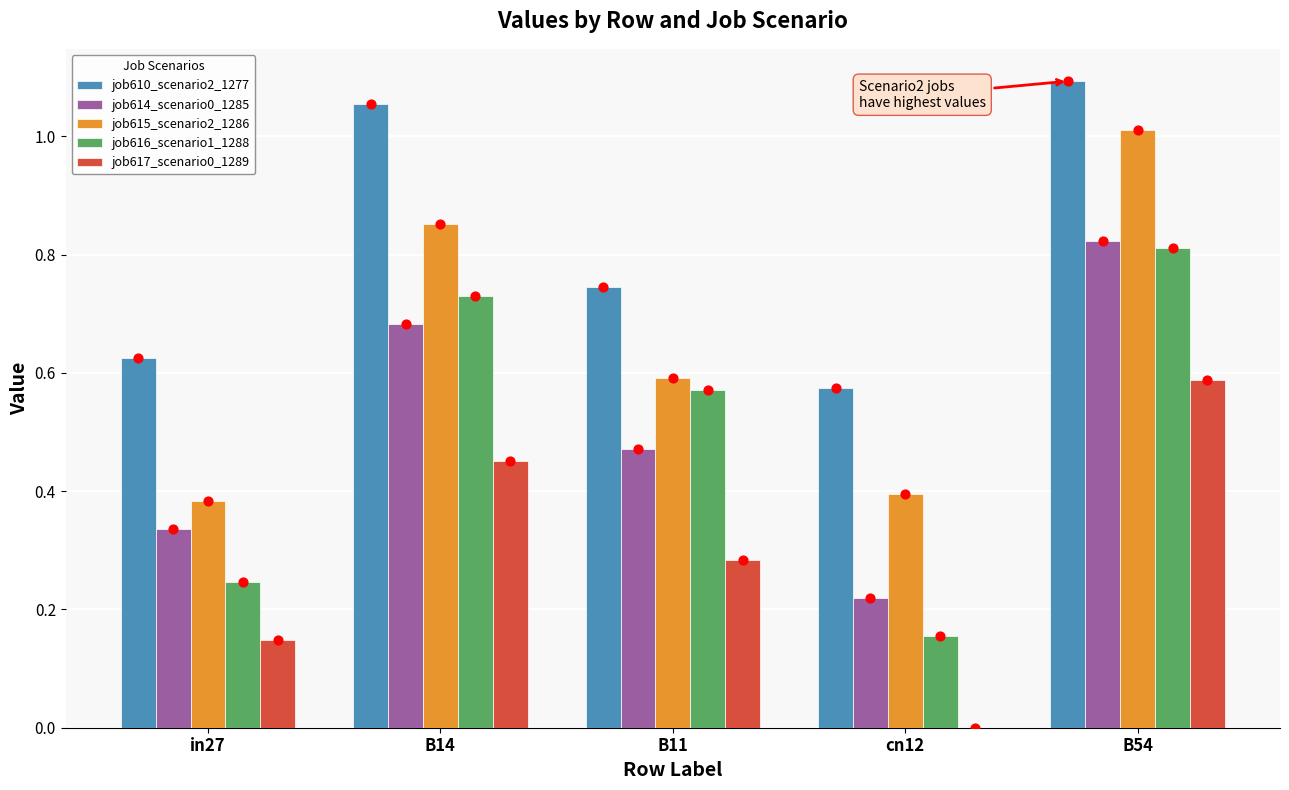

Which series has the largest total across all categories?

job610_scenario2_1277